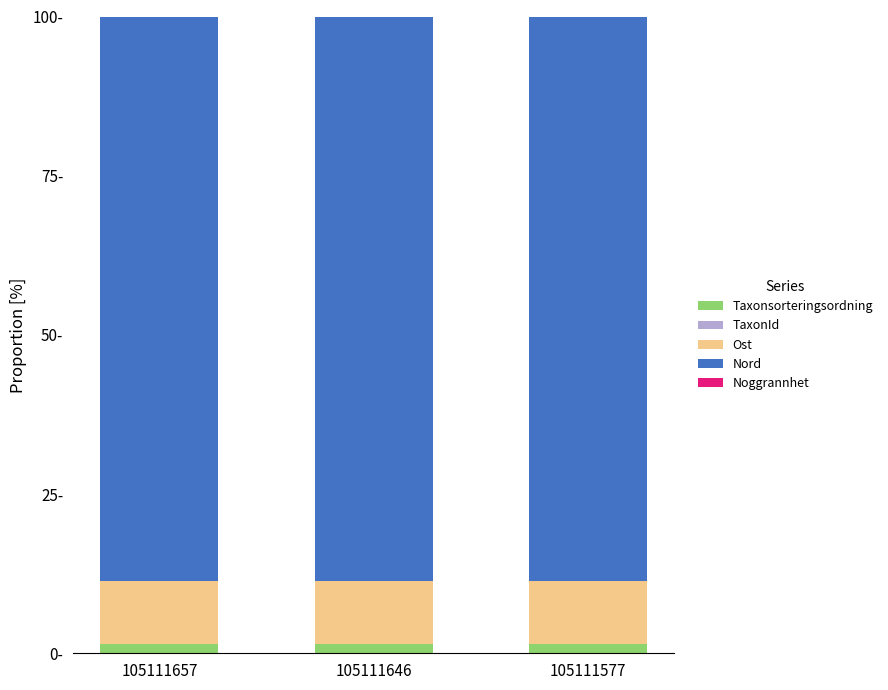

At which label is TaxonId closest to 0?

105111657